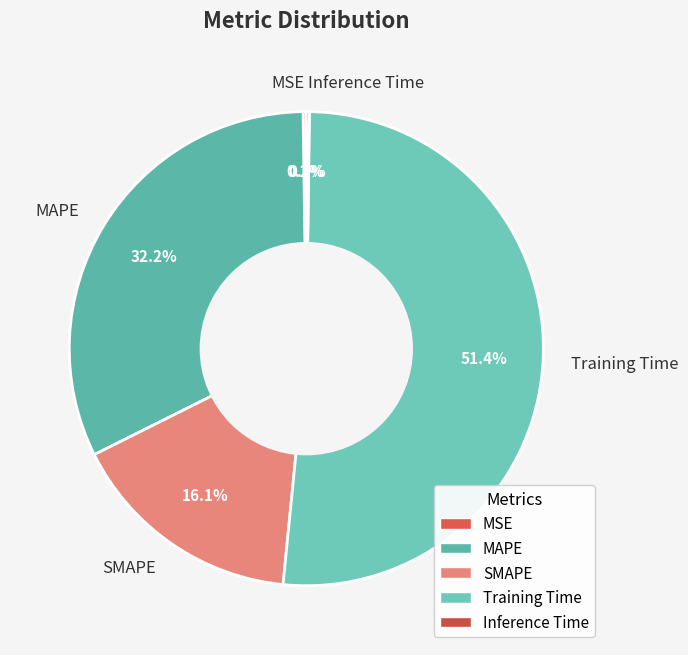

What is the ratio of the value at SMAPE to the value at Training Time?

0.3